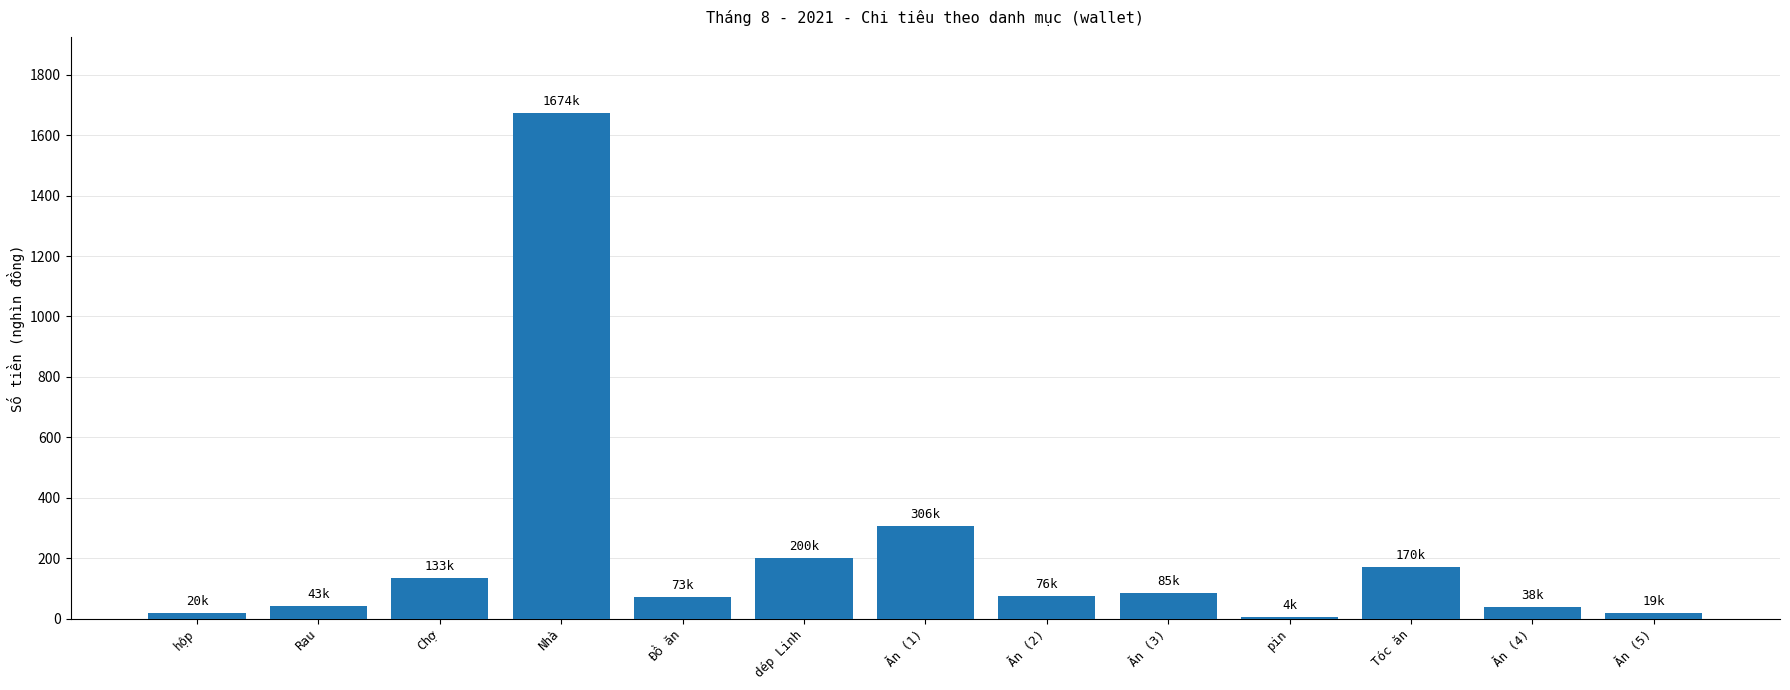

What is the greatest value displayed?

1674